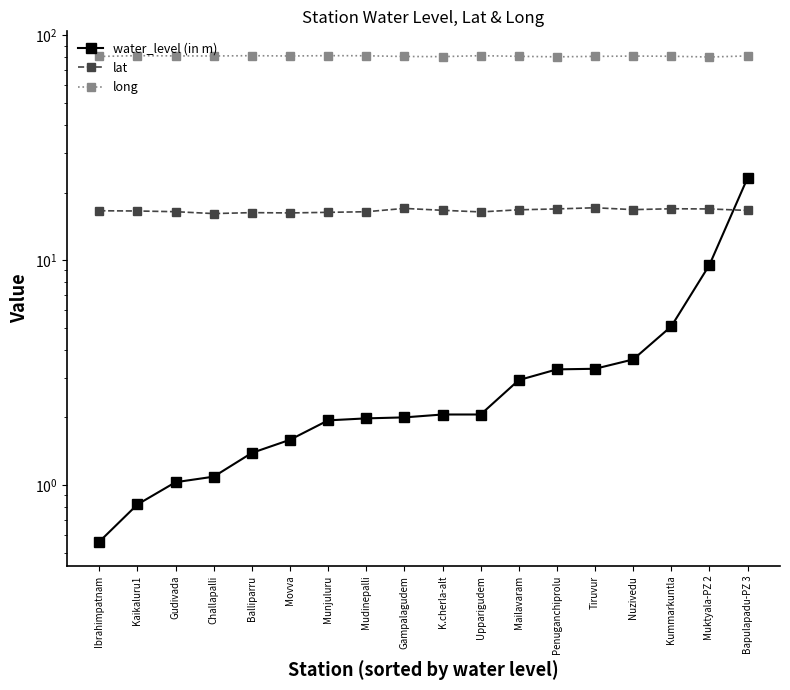

Is it true that water_level (in m) equals 2.9 at Mailavaram?

True